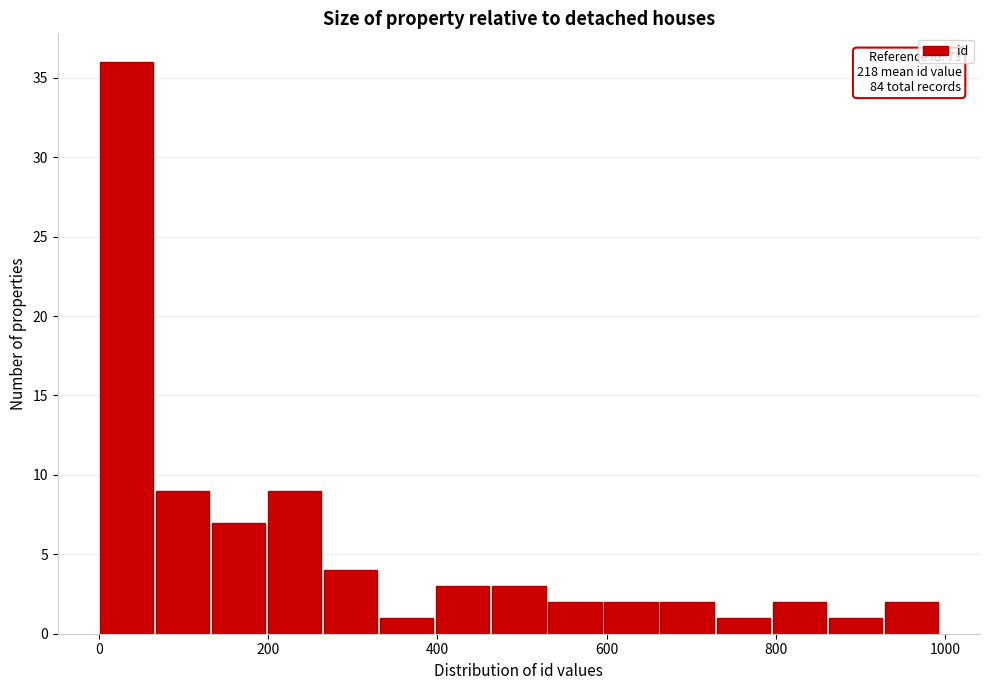

Read against the x-axis, roughly where is the centre of the tallest bar?

40